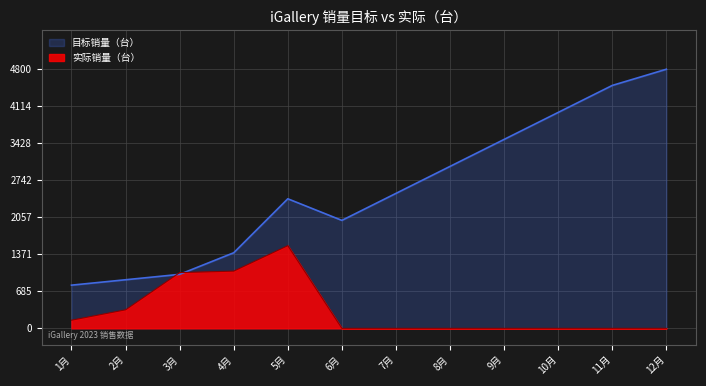

How many categories are shown in the chart?

12